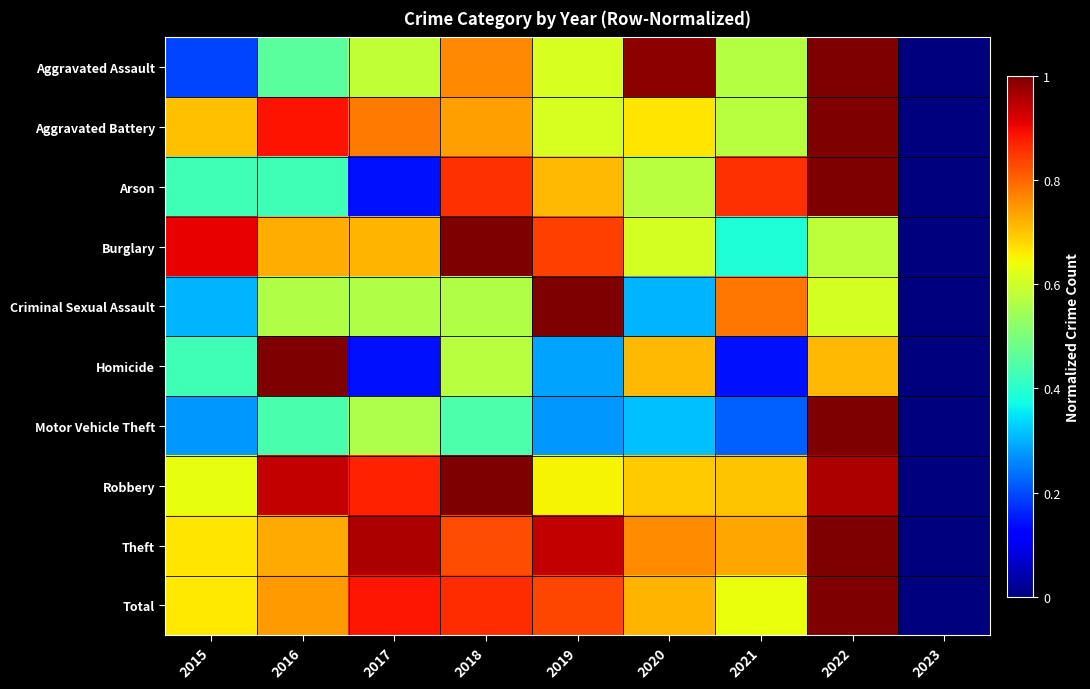

Reading left to right, extract all data points from this chart.

Aggravated Assault: 2015=0.2	2016=0.5	2017=0.6	2018=0.8	2019=0.6	2020=1.0	2021=0.6	2022=1.0	2023=0.0
Aggravated Battery: 2015=0.7	2016=0.9	2017=0.8	2018=0.7	2019=0.6	2020=0.7	2021=0.6	2022=1.0	2023=0.0
Arson: 2015=0.4	2016=0.4	2017=0.1	2018=0.9	2019=0.7	2020=0.6	2021=0.9	2022=1.0	2023=0.0
Burglary: 2015=0.9	2016=0.7	2017=0.7	2018=1.0	2019=0.8	2020=0.6	2021=0.4	2022=0.6	2023=0.0
Criminal Sexual Assault: 2015=0.3	2016=0.6	2017=0.6	2018=0.6	2019=1.0	2020=0.3	2021=0.8	2022=0.6	2023=0.0
Homicide: 2015=0.4	2016=1.0	2017=0.1	2018=0.6	2019=0.3	2020=0.7	2021=0.1	2022=0.7	2023=0.0
Motor Vehicle Theft: 2015=0.3	2016=0.4	2017=0.6	2018=0.4	2019=0.3	2020=0.3	2021=0.2	2022=1.0	2023=0.0
Robbery: 2015=0.6	2016=0.9	2017=0.9	2018=1.0	2019=0.6	2020=0.7	2021=0.7	2022=1.0	2023=0.0
Theft: 2015=0.7	2016=0.7	2017=1.0	2018=0.8	2019=0.9	2020=0.8	2021=0.7	2022=1.0	2023=0.0
Total: 2015=0.7	2016=0.7	2017=0.9	2018=0.9	2019=0.8	2020=0.7	2021=0.6	2022=1.0	2023=0.0